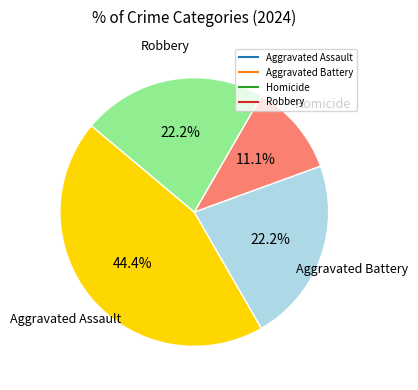

What percentage is the Homicide slice, to the nearest percent?

11%